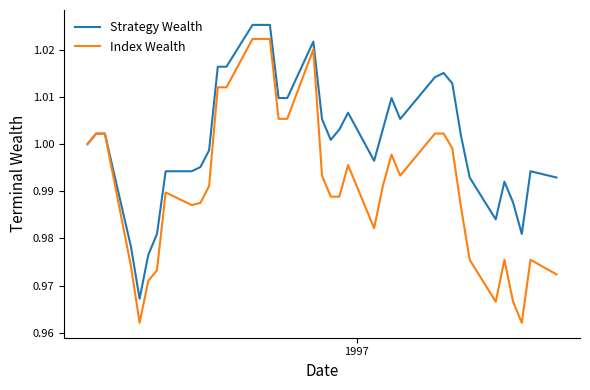

Does the chart have visible grid lines?

No